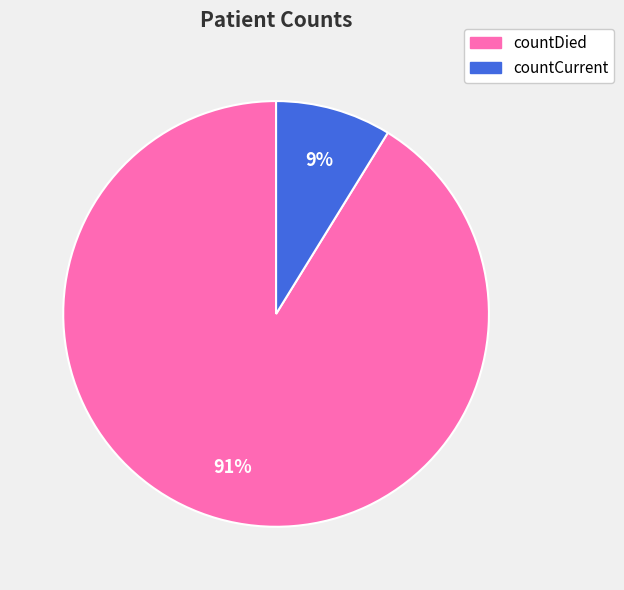

True or false: countDied accounts for 84% of the total.

False